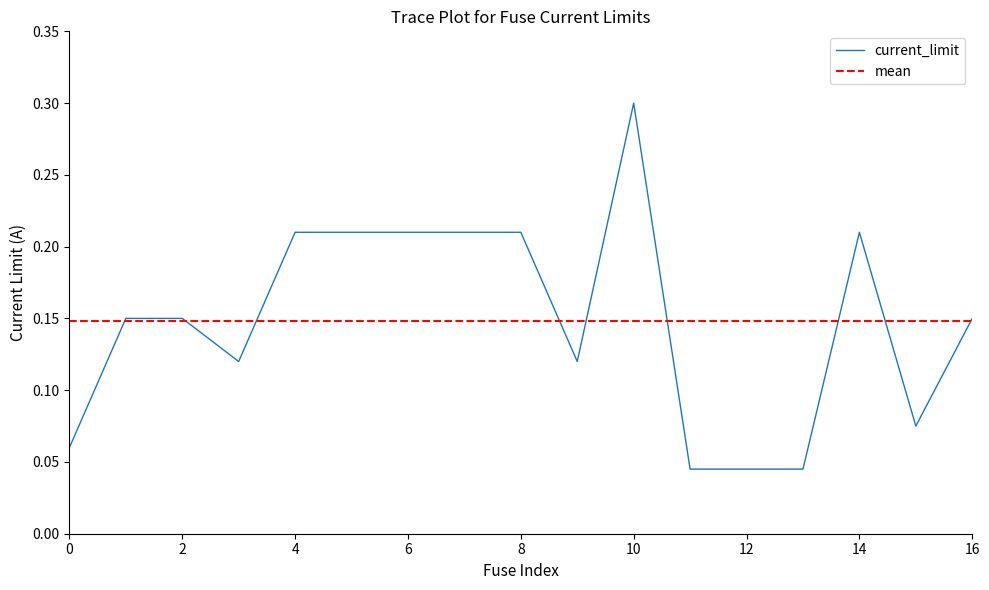

The current_limit series shows 0.0 at 14. True or false?

False